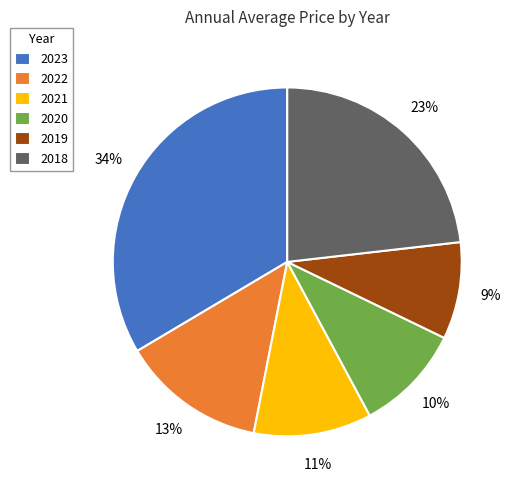

What percentage is the 2021 slice, to the nearest percent?

11%